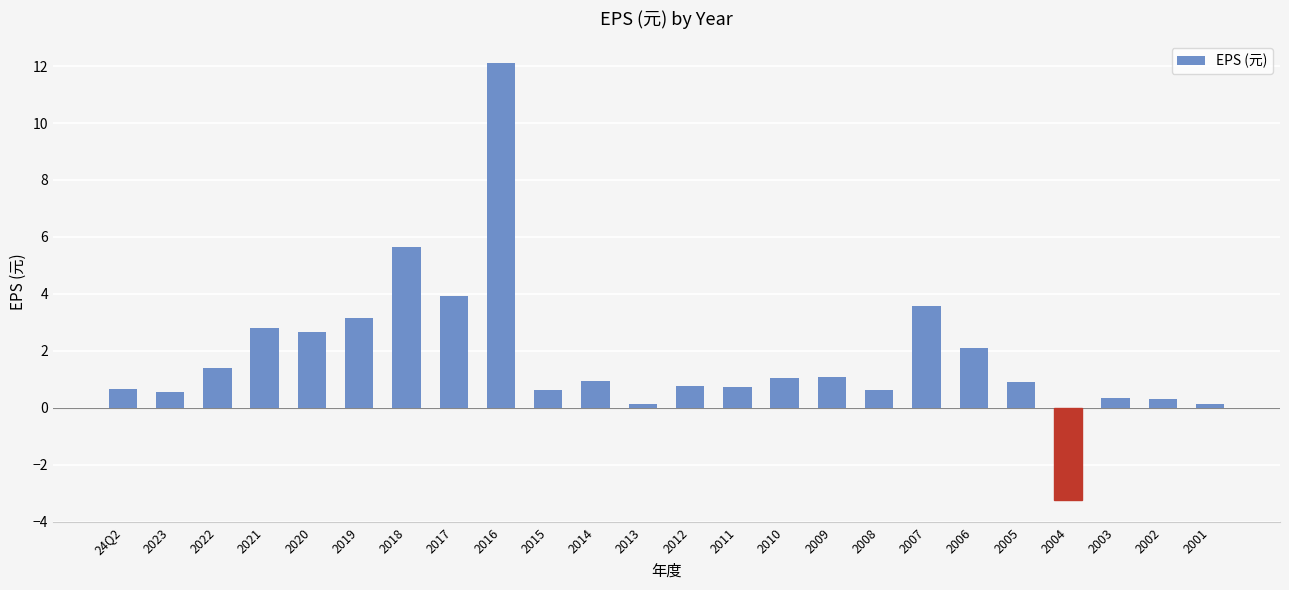

What position from the right is 2017?

17